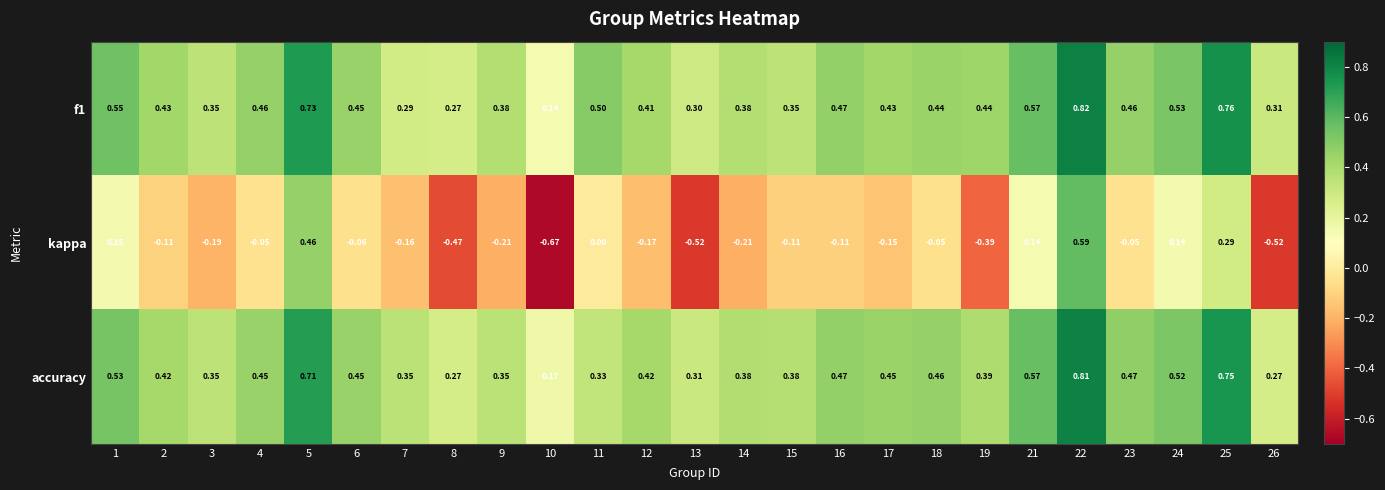

Which series changed the most between 2 and 21?

kappa